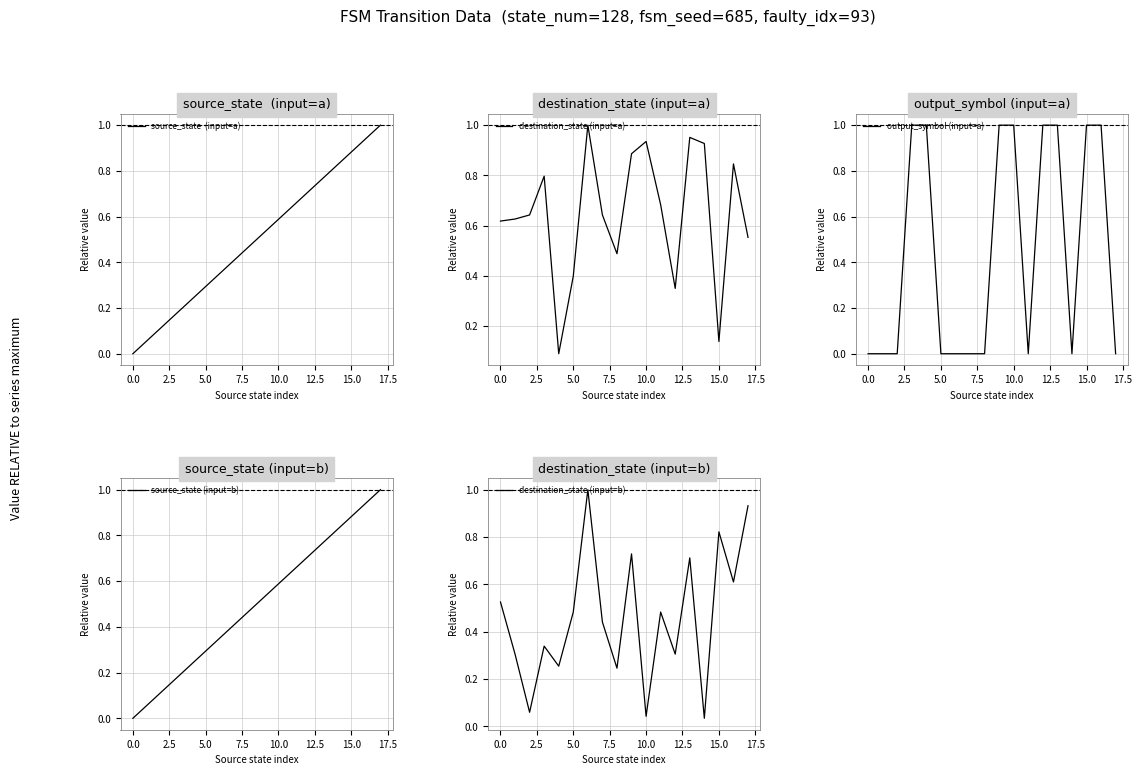

Is it true that destination_state (input=a) equals 0.5 at 10.0?

False